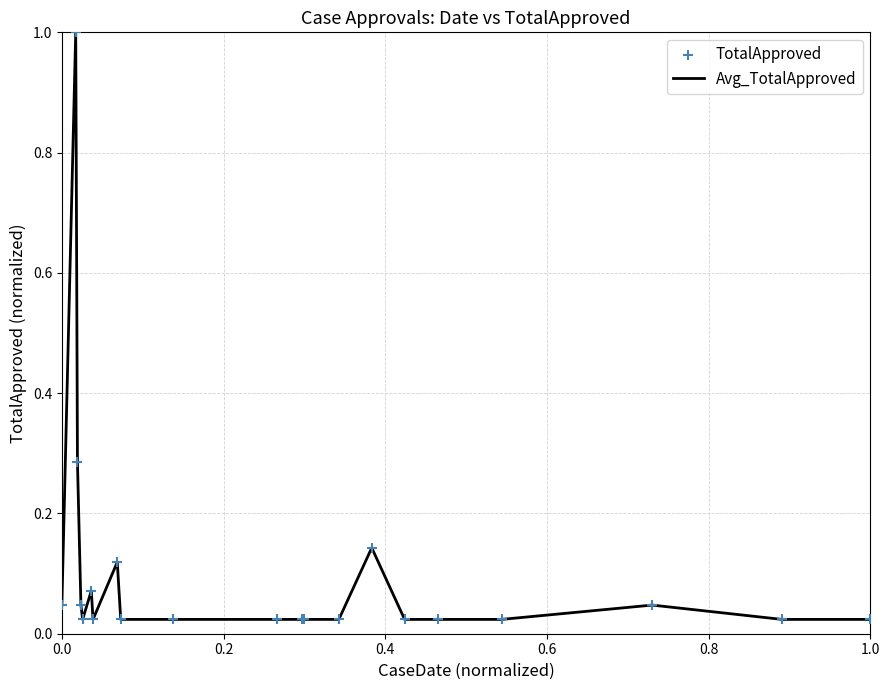

What is the greatest value displayed?

1.0